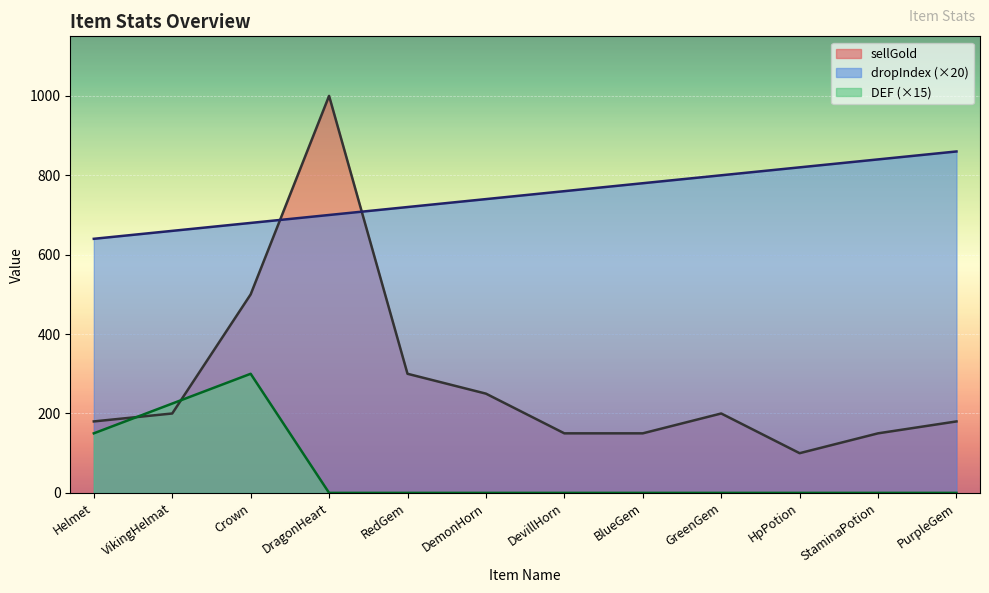

Is it true that sellGold equals 83 at VikingHelmat?

False